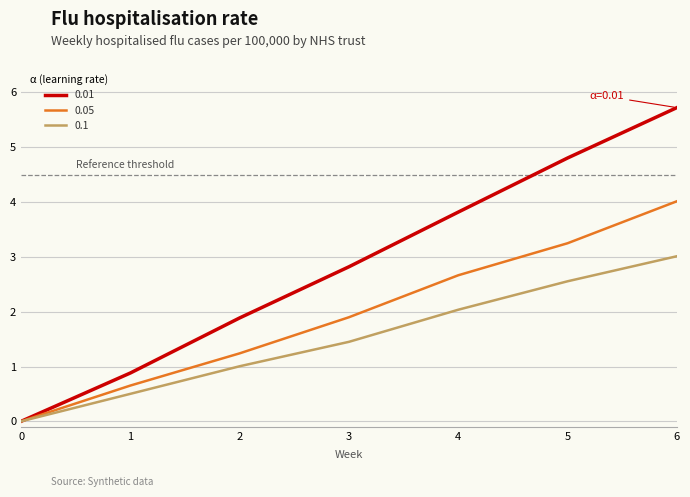

At 6, list the series in order from smallest to largest.

0.1, 0.05, 0.01